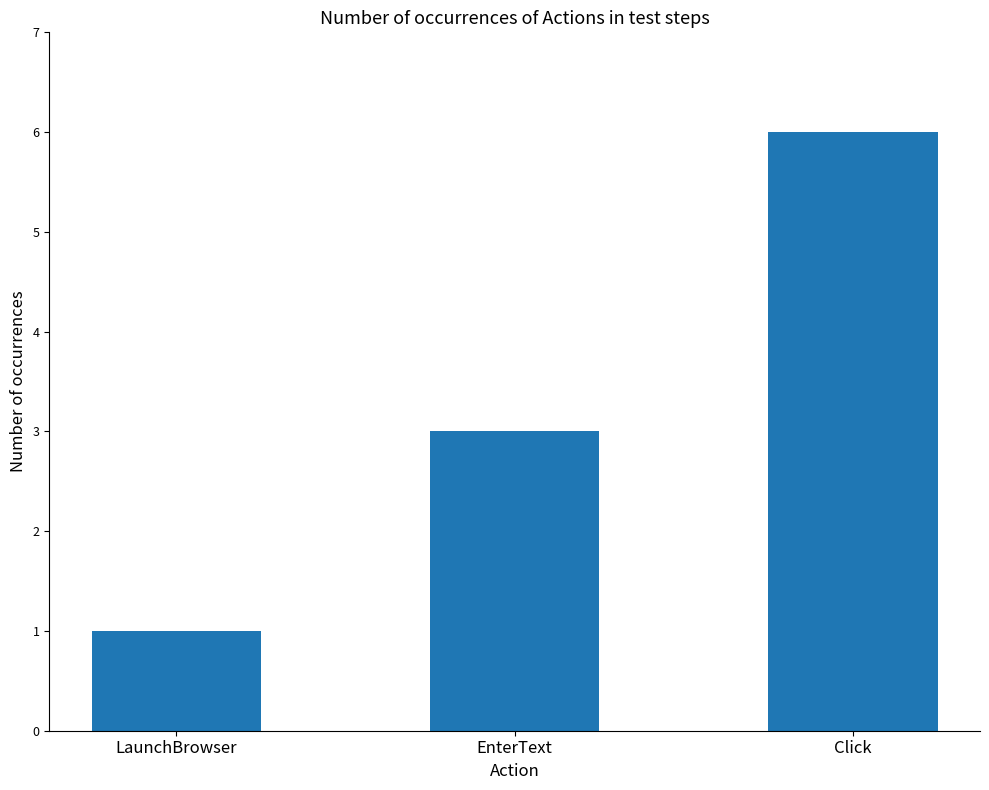

How many data points are less than 3?

1